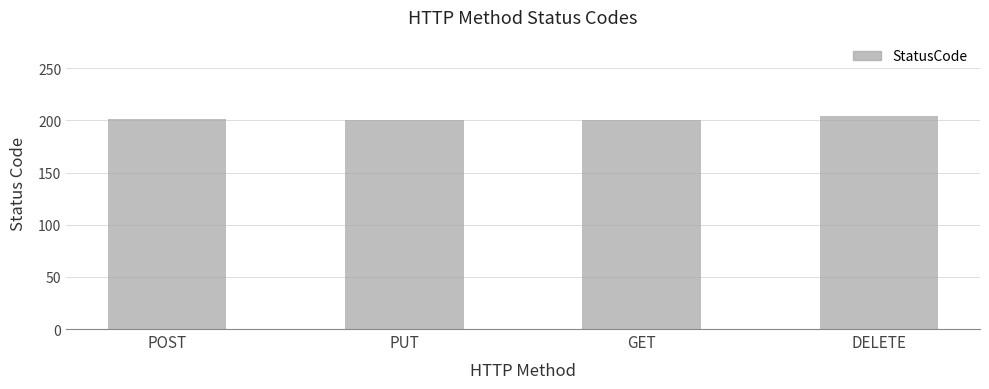

The value at POST is 310. True or false?

False